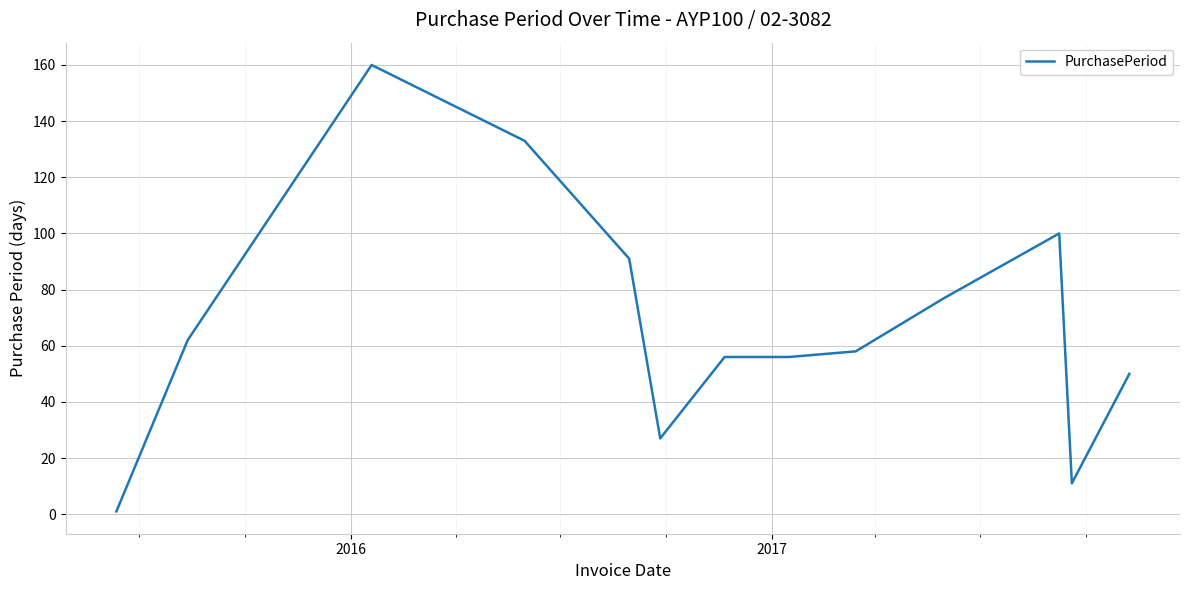

What is the difference between the maximum and minimum values?

159